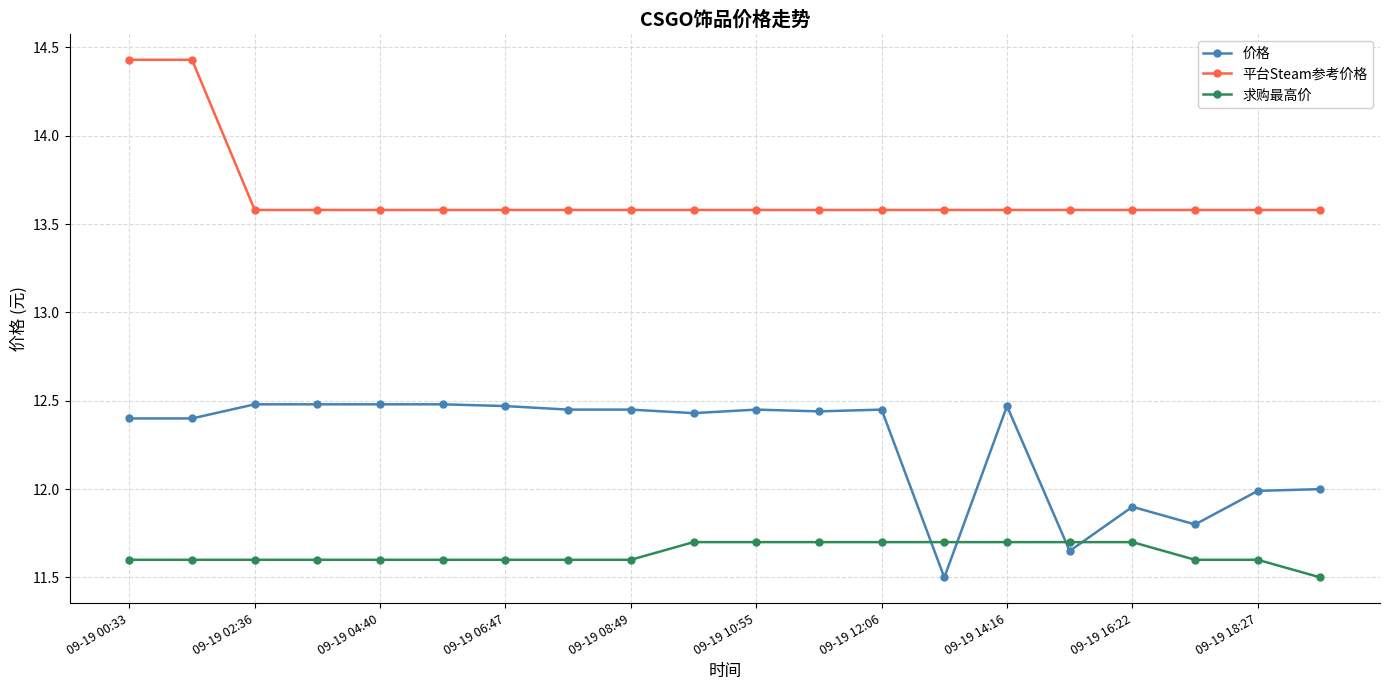

What is the sum of all 求购最高价 values?

232.7